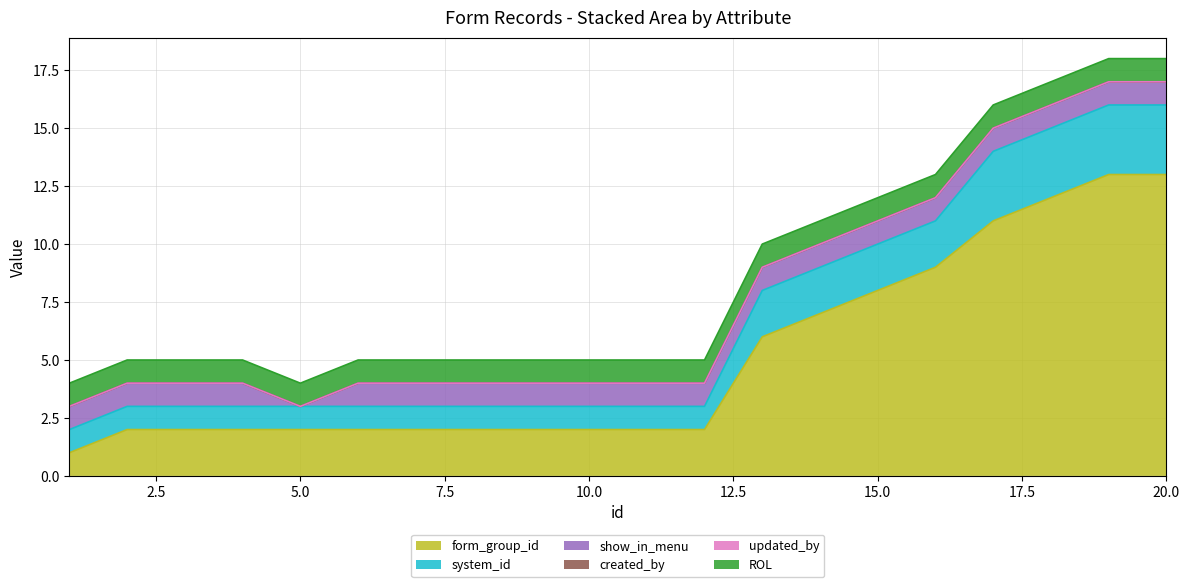

What is the value of the system_id point at the 3rd from the left?

1